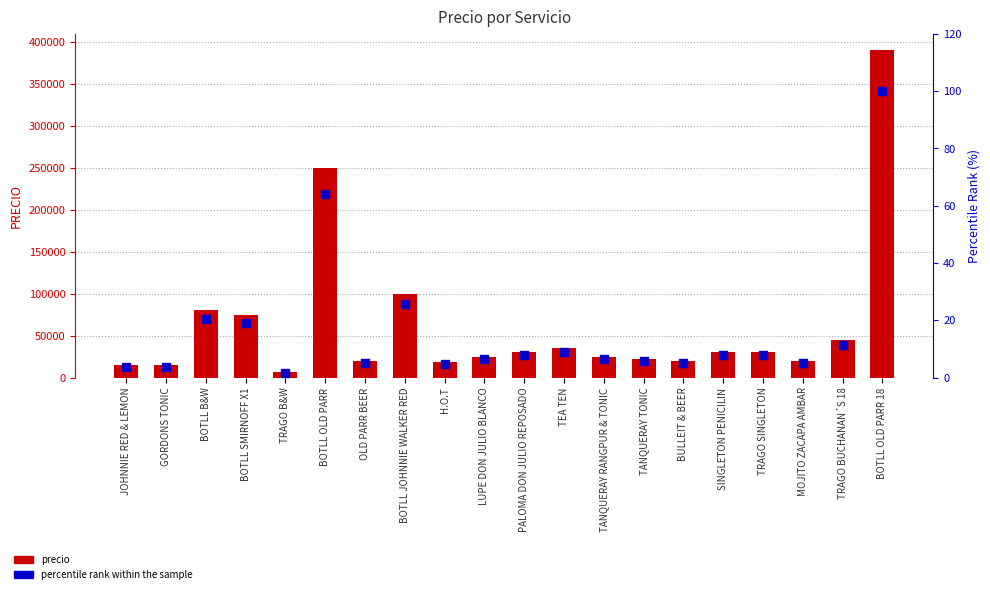

What is the total value across all series at GORDONS TONIC?

15003.8